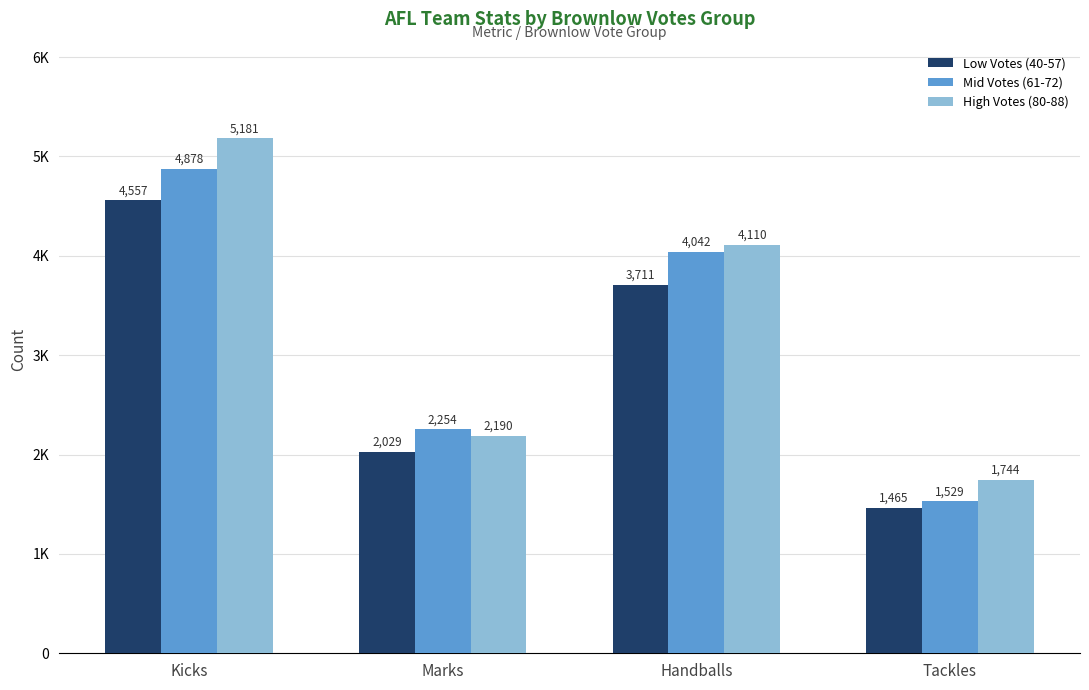

Read the Low Votes (40-57) value at Tackles.

1465